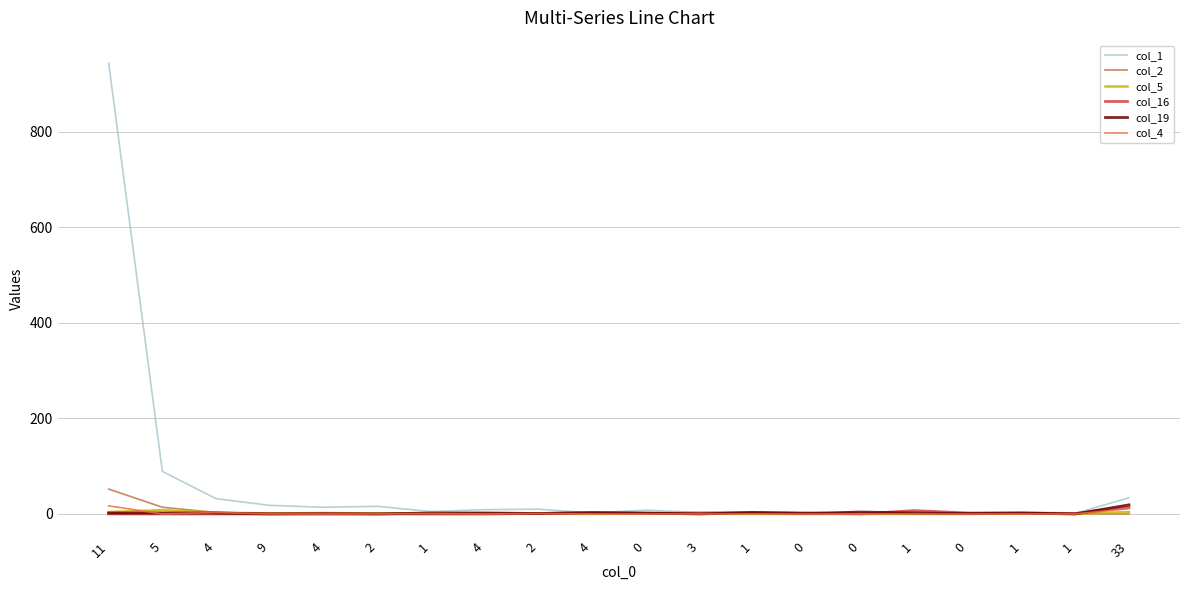

What are all the series names shown in the legend?

col_1, col_2, col_5, col_16, col_19, col_4